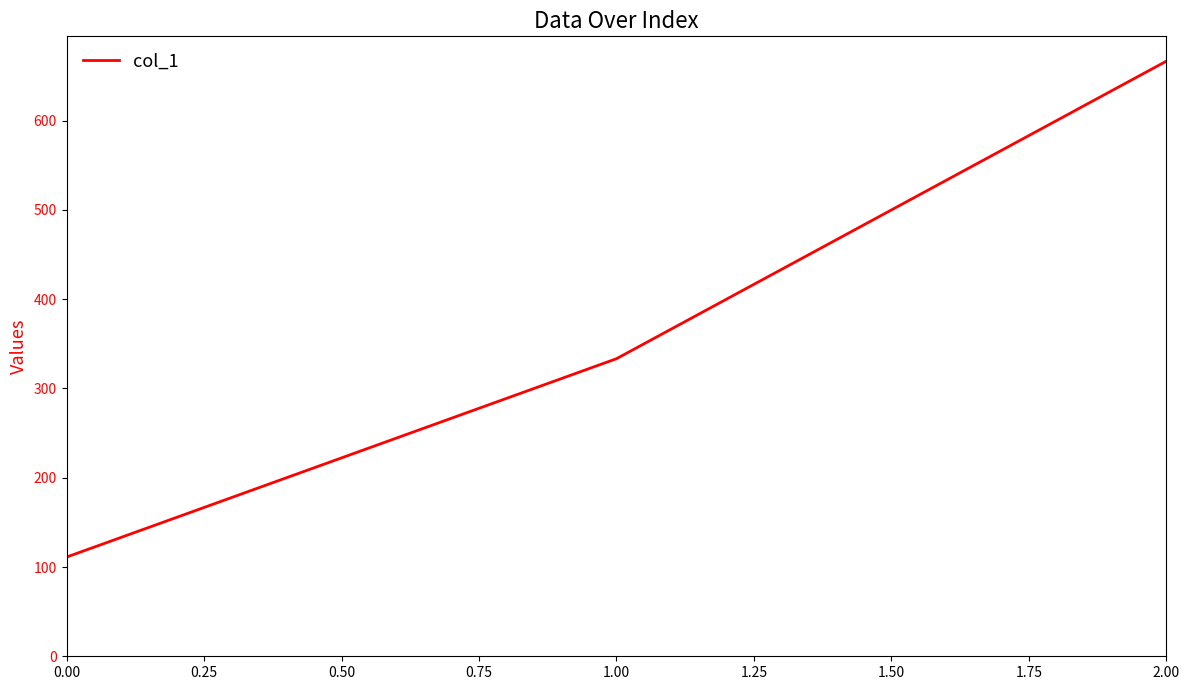

Where is the data nearest to the value 388?

1.00